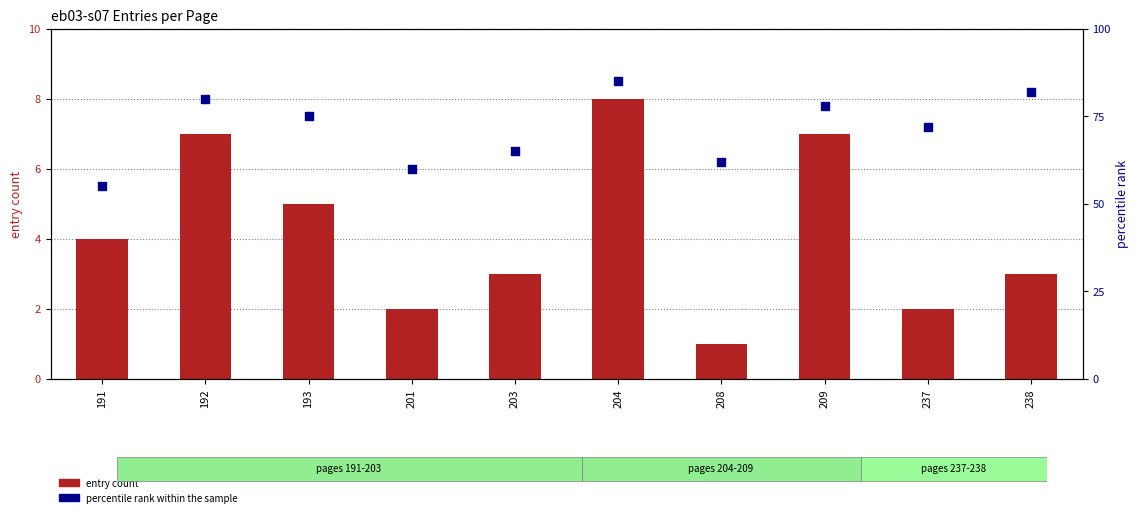

What is the total value across all series at 201?

62